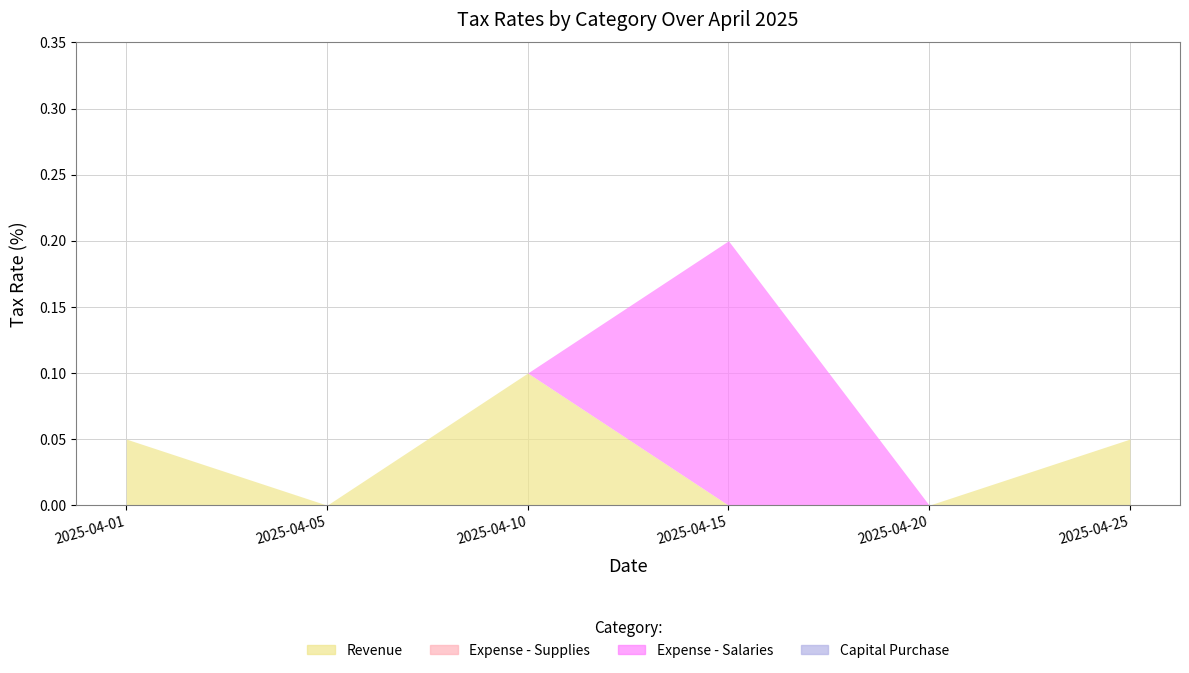

Between 2025-04-05 and 2025-04-25, which series saw the biggest shift?

Revenue